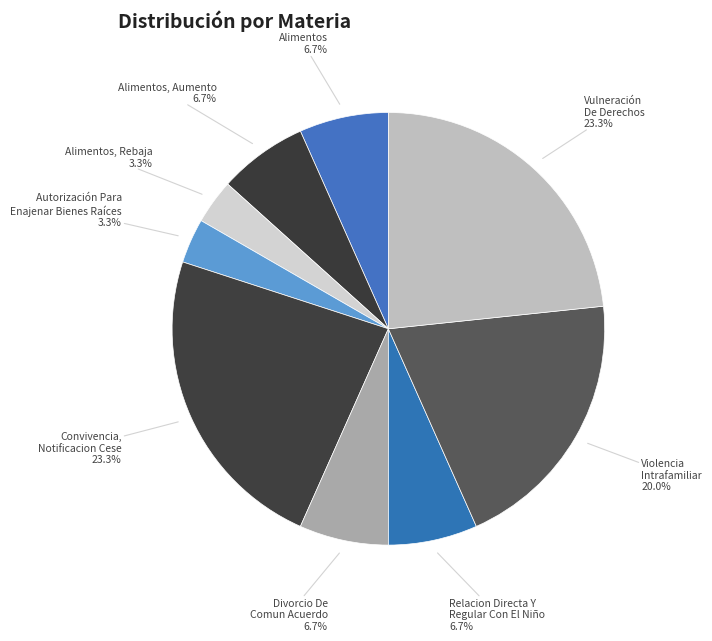

How much of the chart is everything except Alimentos, Rebaja?

96.7%